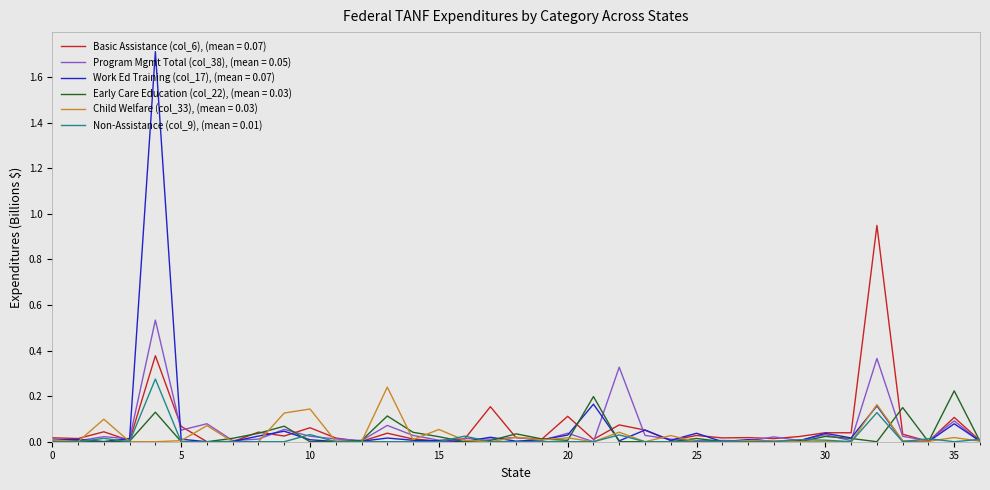

Does the chart have visible grid lines?

No